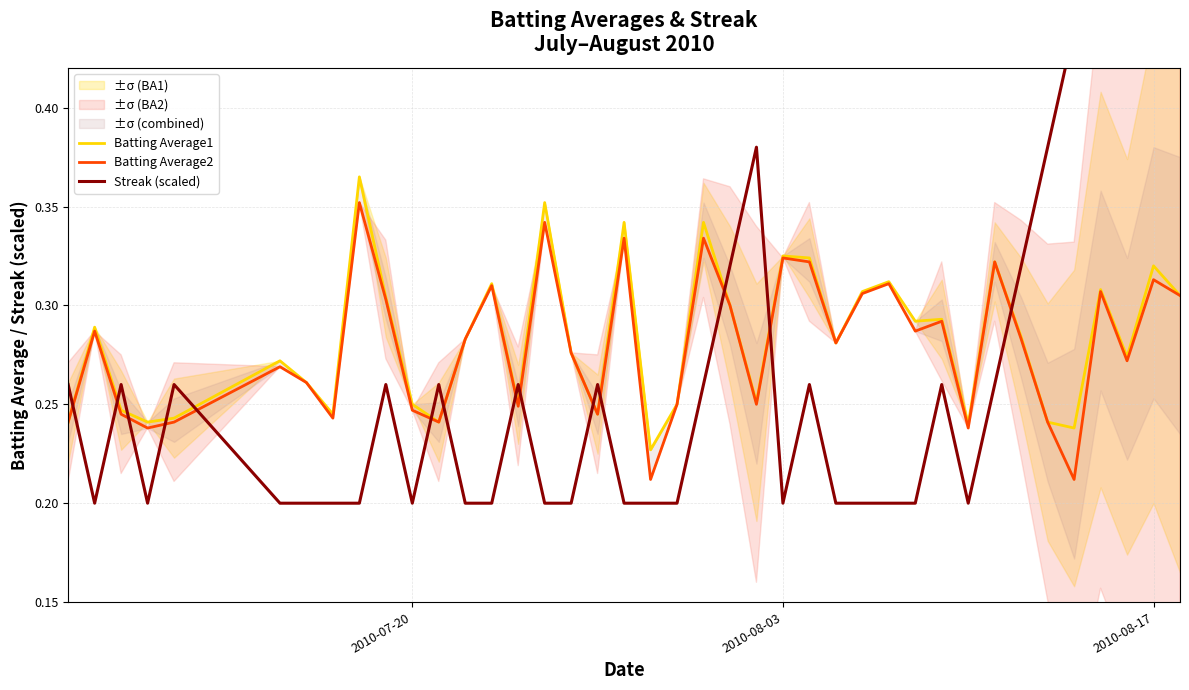

How many lines are shown in the chart?

3